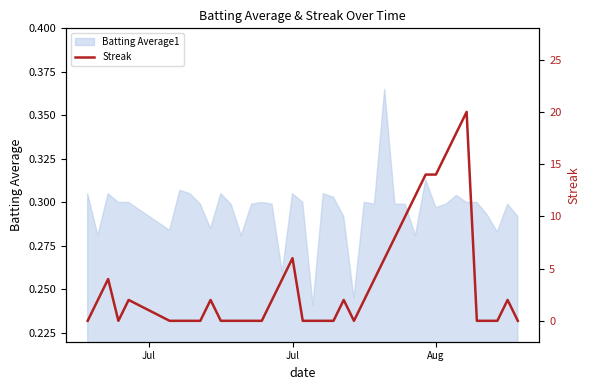

Is it true that Batting Average1 equals 0.5 at Jul?

False